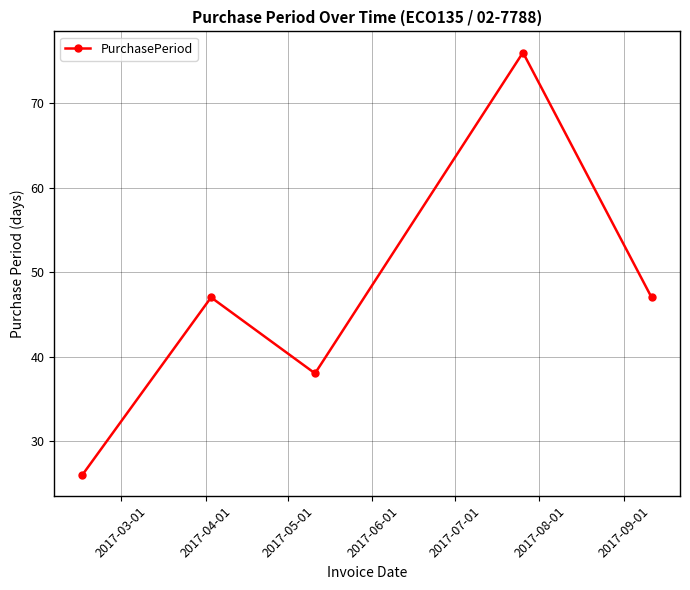

How many points are lower than both their immediate neighbors (excluding endpoints)?

1